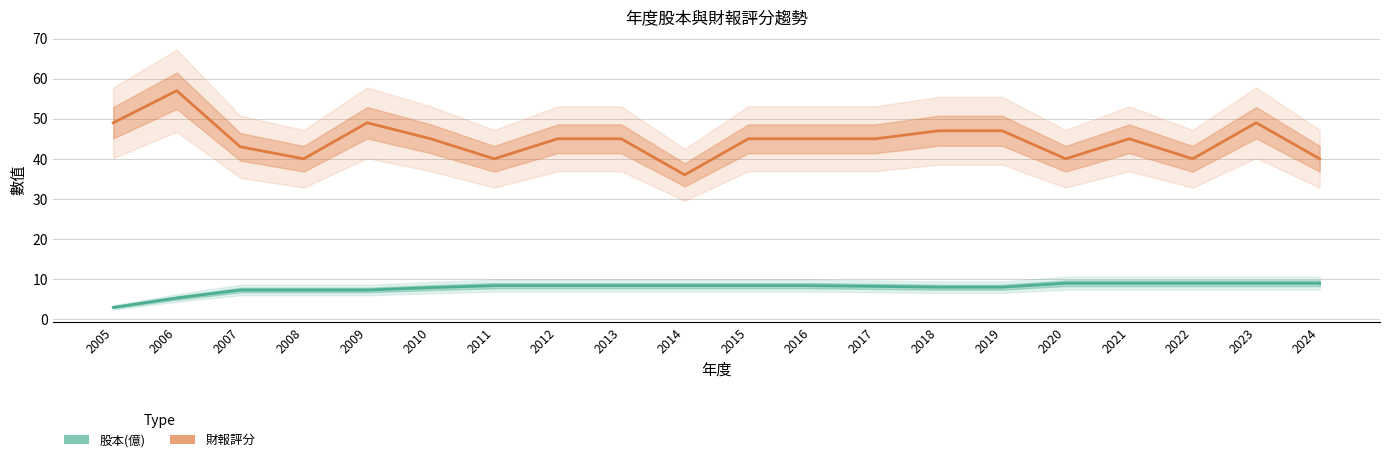

Is the value of 財報評分 at 2015 greater than the value of 股本(億) at 2014?

Yes